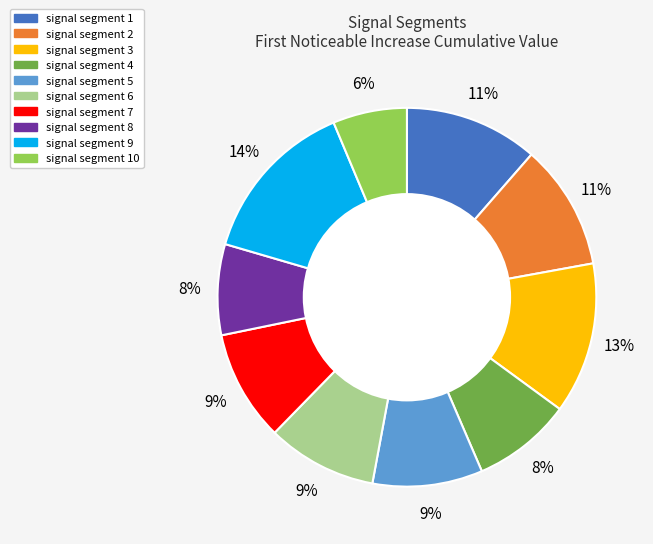

Is there a majority slice in this chart?

No